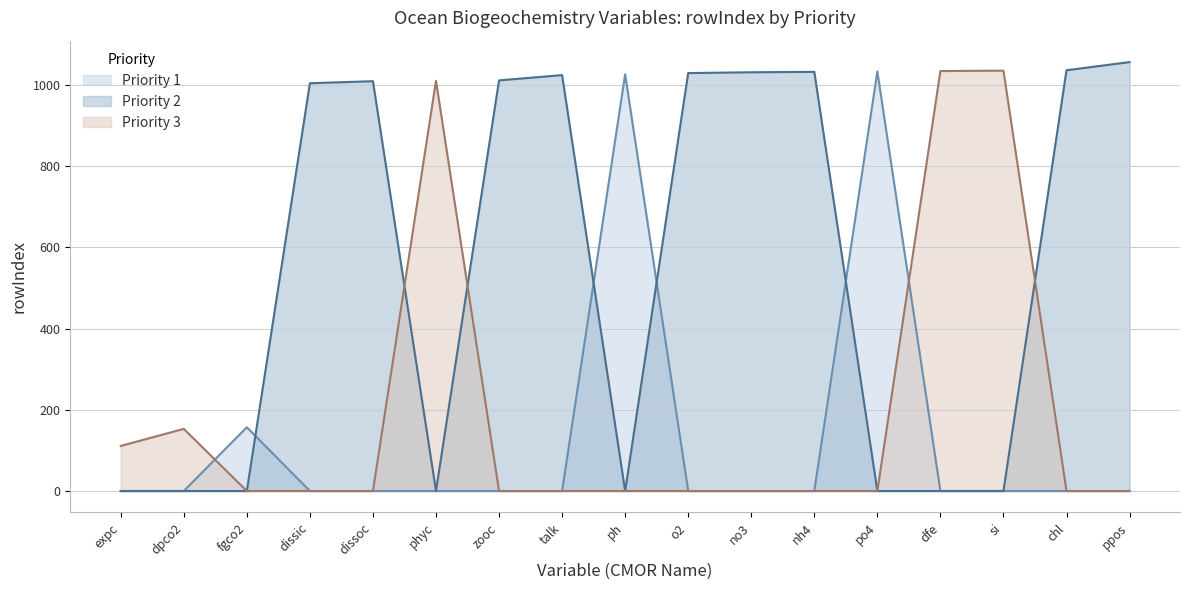

What is the total value across all series at dfe?

1034